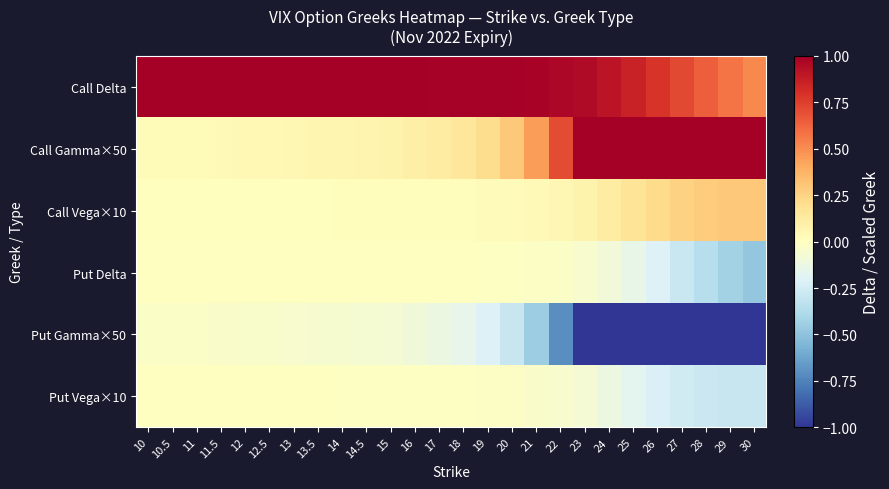

Which has a higher value, 13 or 26?

13